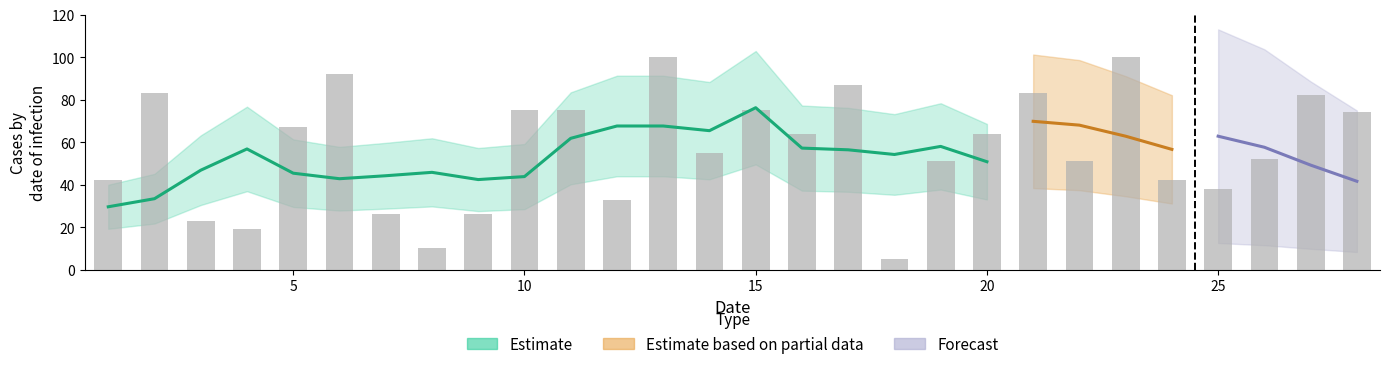

How many data points are less than 64?

14